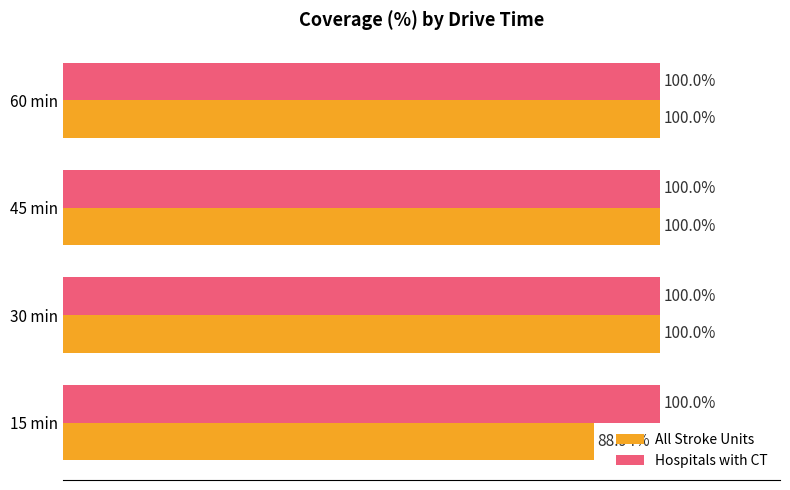

Rank the series by their average value, from lowest to highest.

All Stroke Units, Hospitals with CT